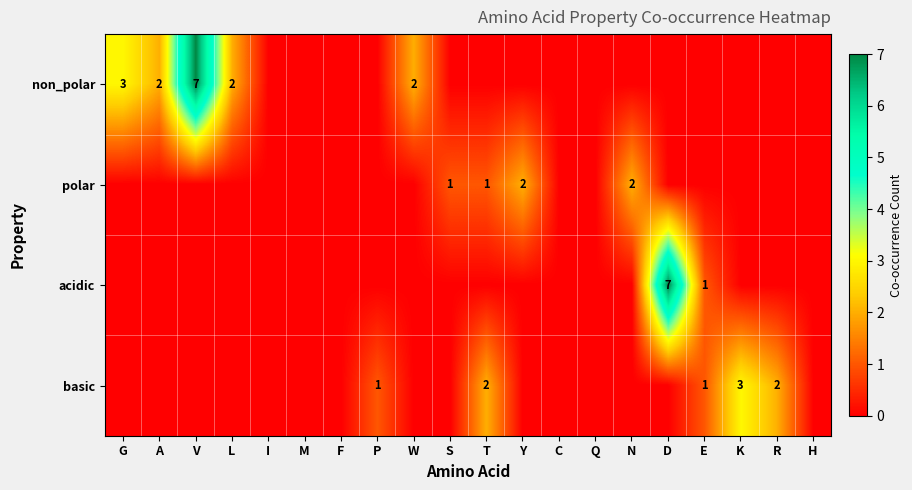

True or false: non_polar has a value of 1 at G.

False